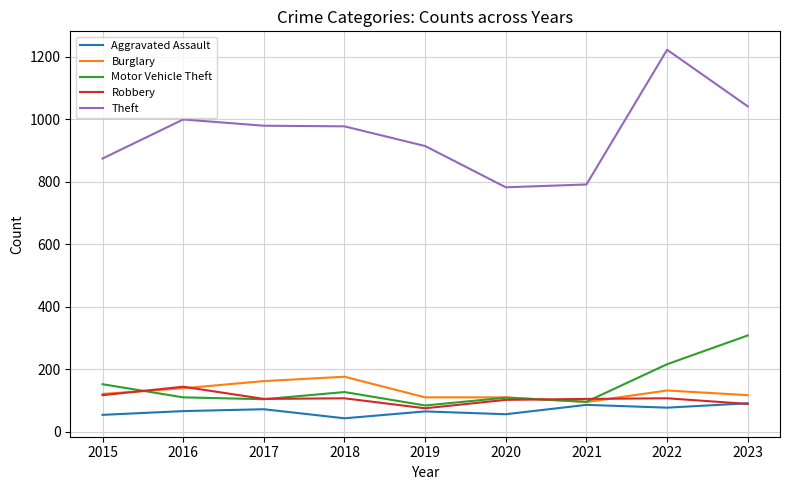

Is the value of Aggravated Assault at 2019 greater than the value of Robbery at 2018?

No